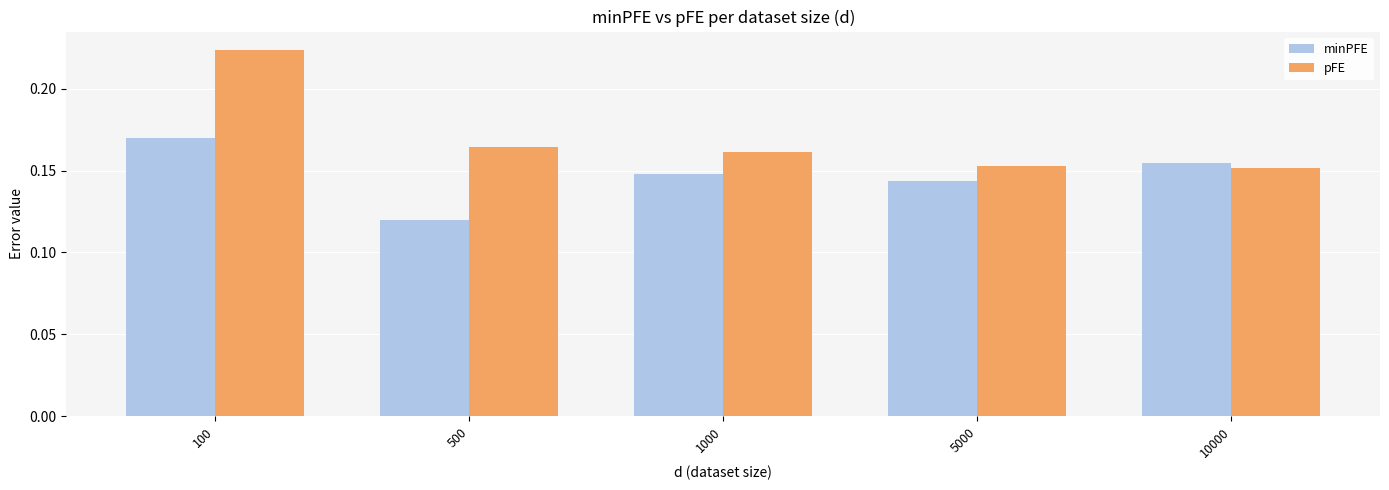

How many bars are there in total?

10